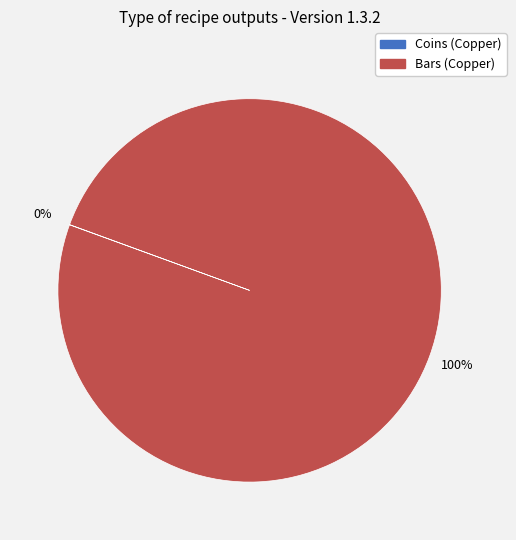

Which category accounts for the majority?

Bars (Copper)